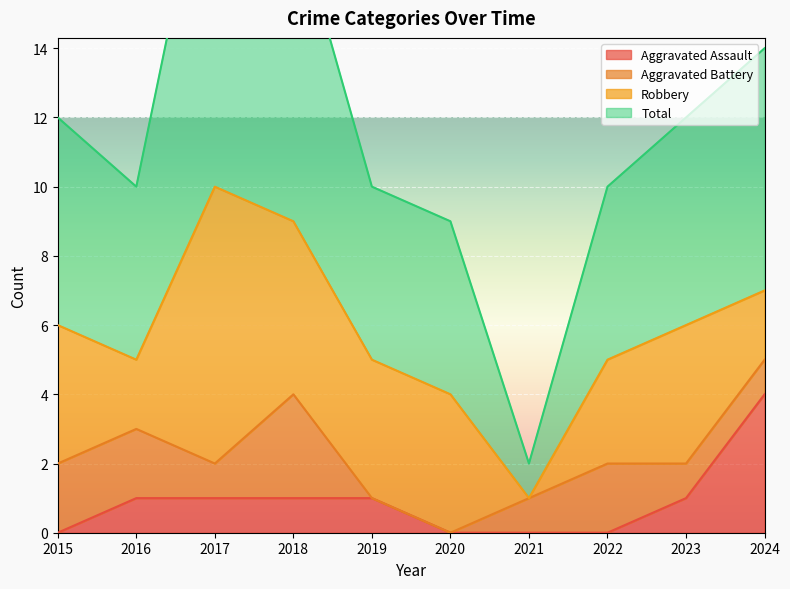

Which category has the lowest value in the Aggravated Assault series?

2015